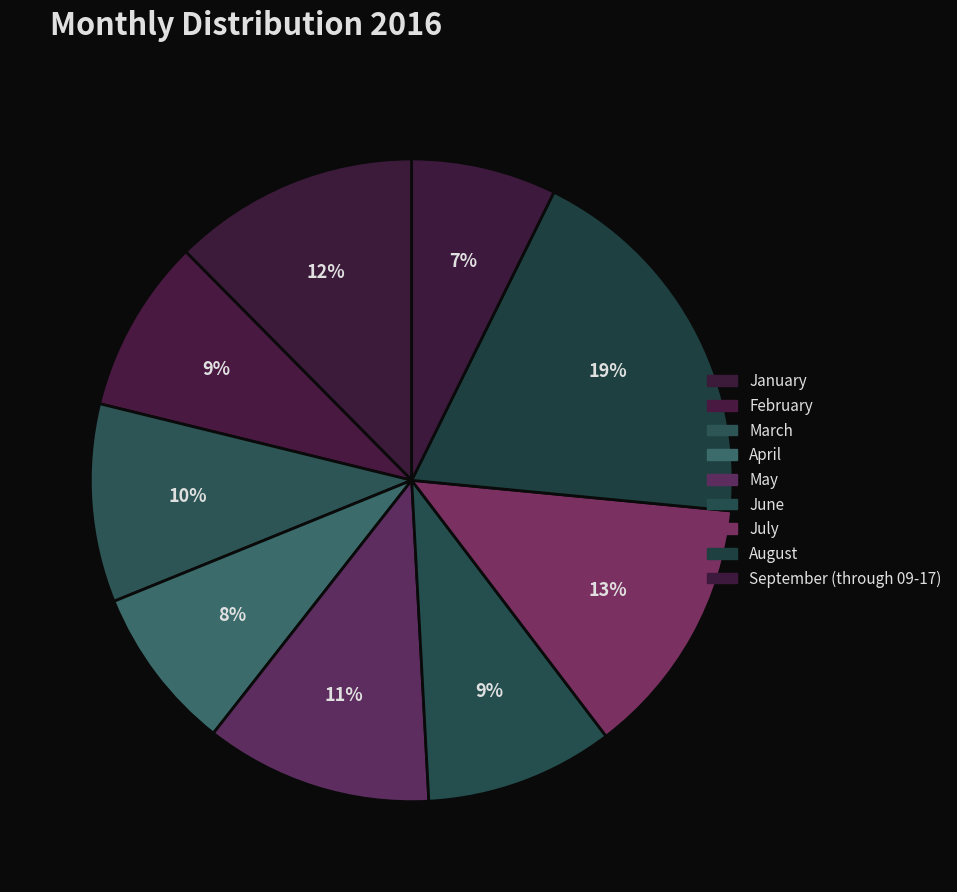

How many segments does this pie chart have?

9